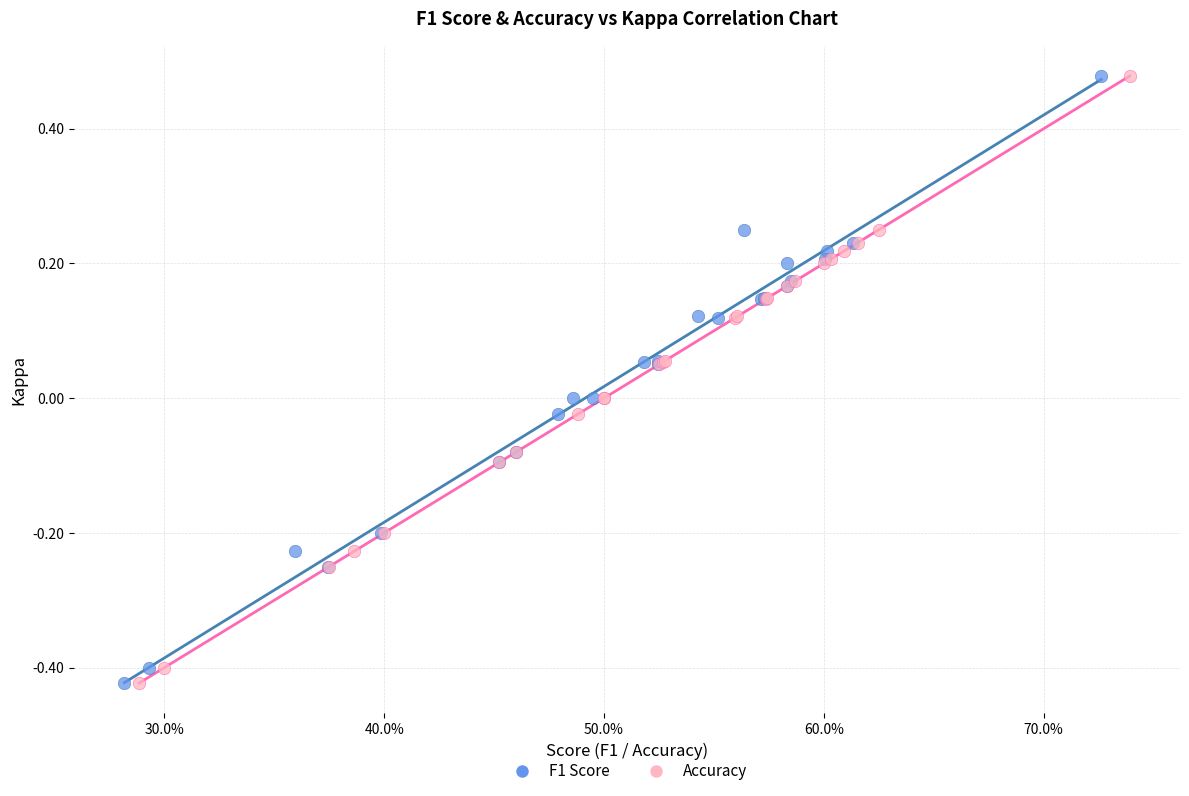

What are all the series names shown in the legend?

F1 Score, Accuracy